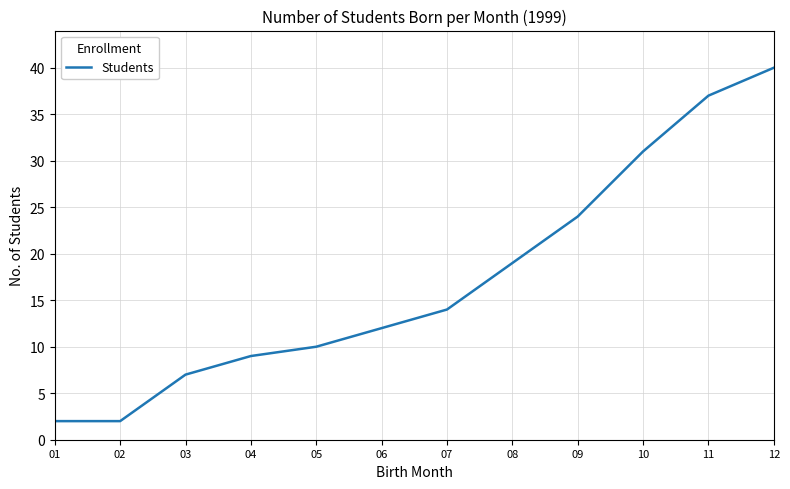

What is the difference between the maximum and minimum values?

38